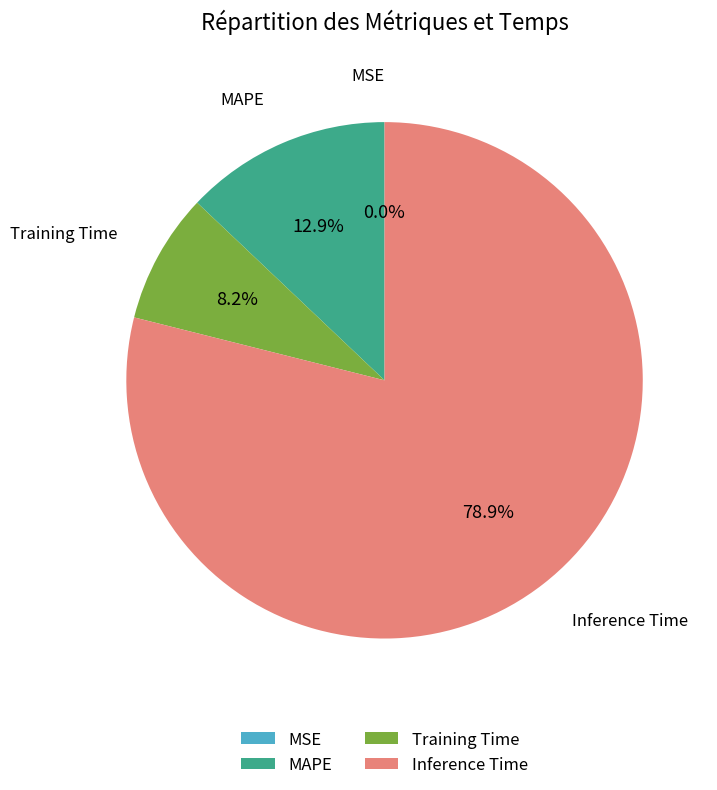

What percentage is NOT represented by Inference Time?

21.1%